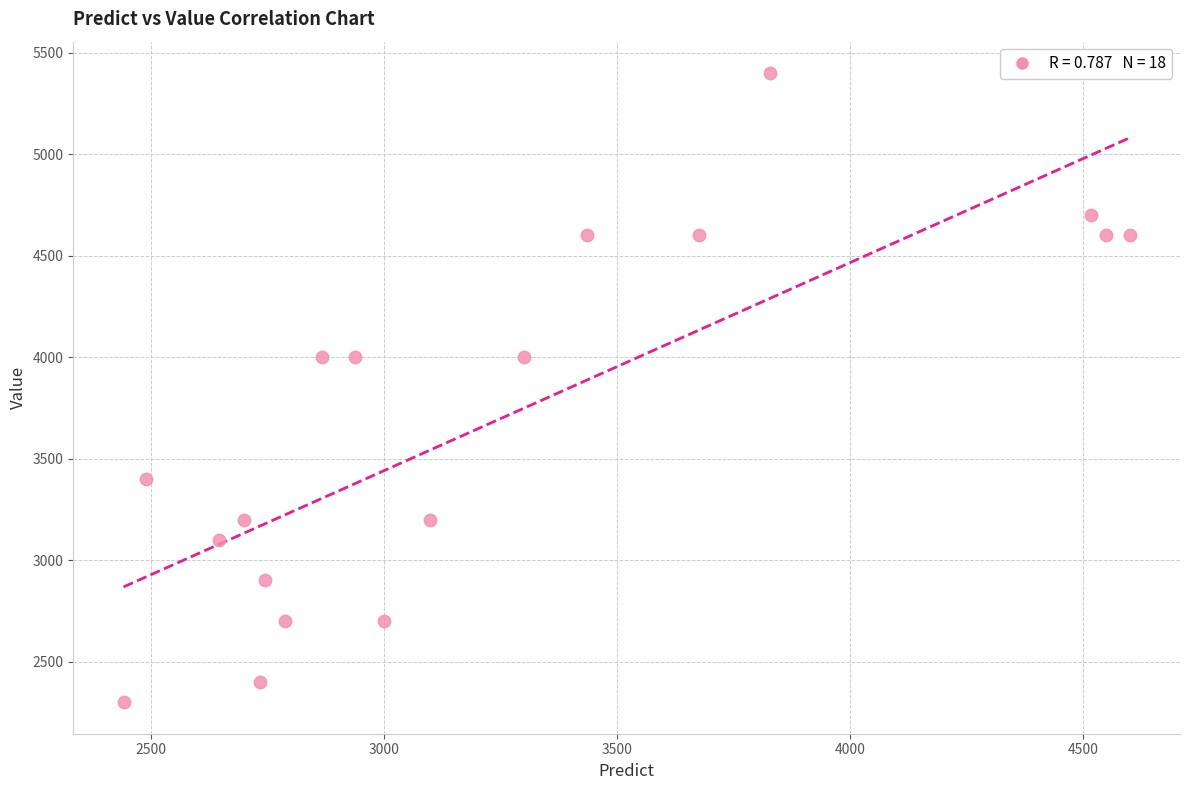

What is the range of Y values (max minus min)?

3100